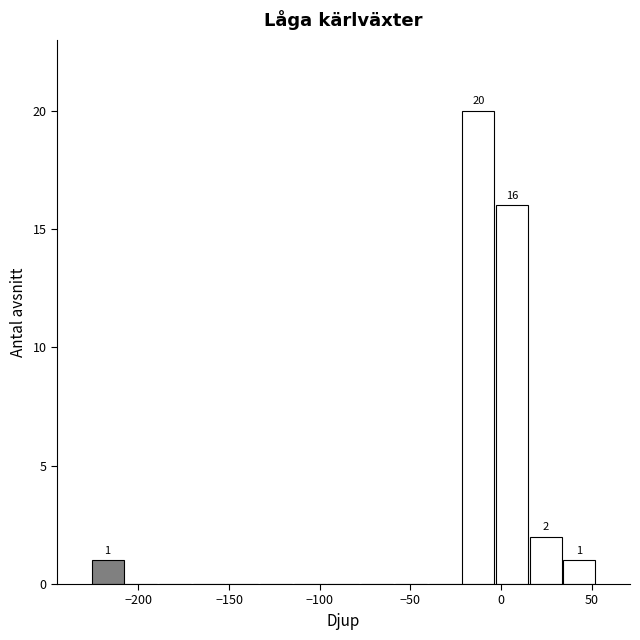

Around what value on the x-axis is the tallest bar? Give the approximate position of its centre, as read against the axis.

-15